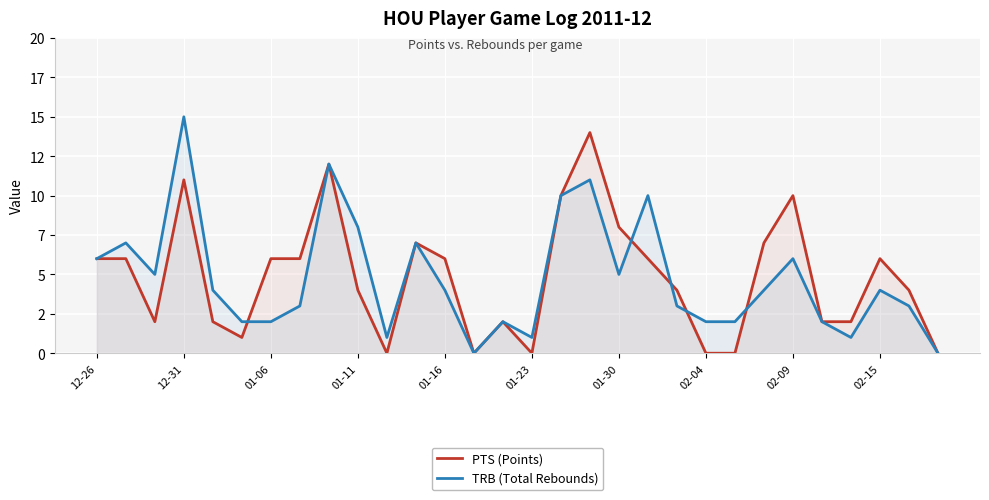

What is the value of the PTS (Points) point at the 2nd from the left?

6